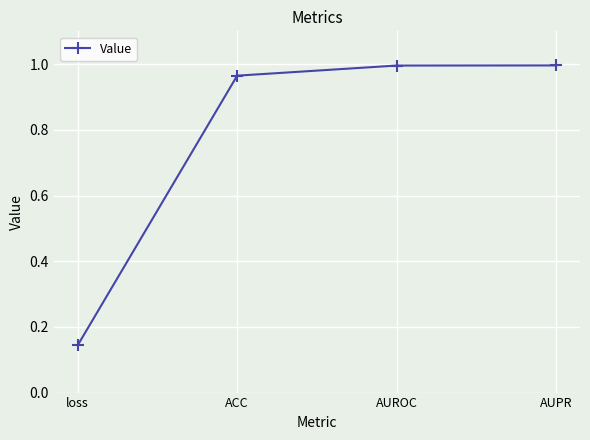

The chart shows a value of 1.0 at ACC. True or false?

True